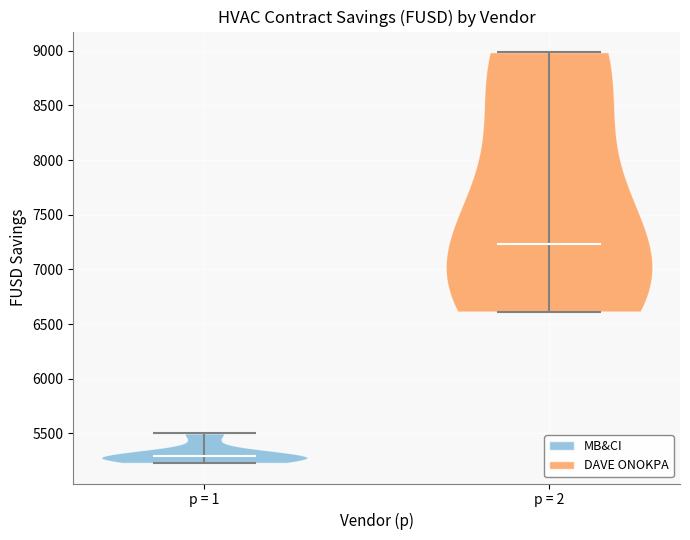

Which violin has the lowest median line?

p = 1